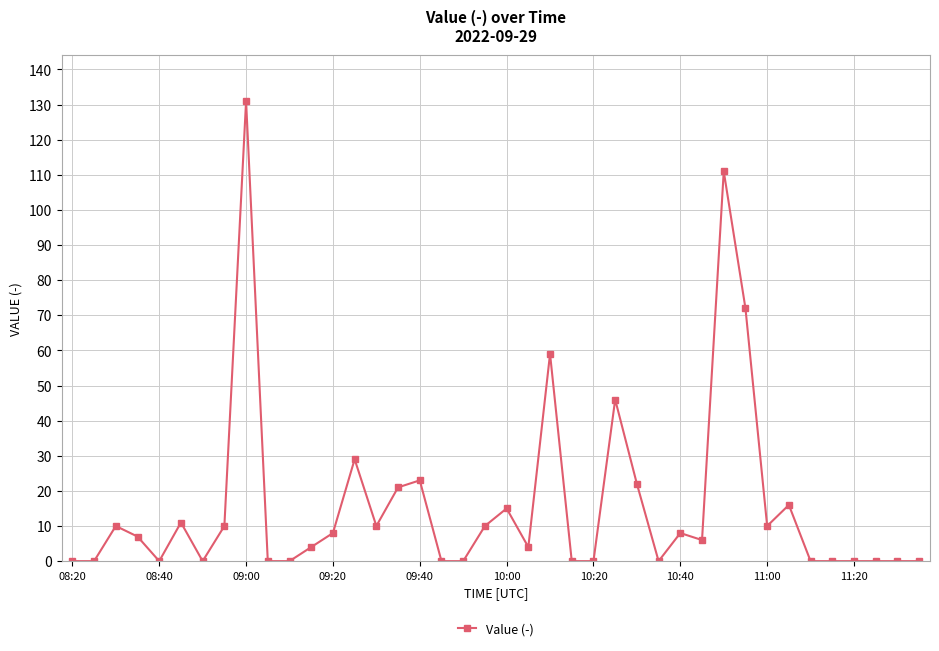

True or false: the data has more than 2 interior local peaks.

True